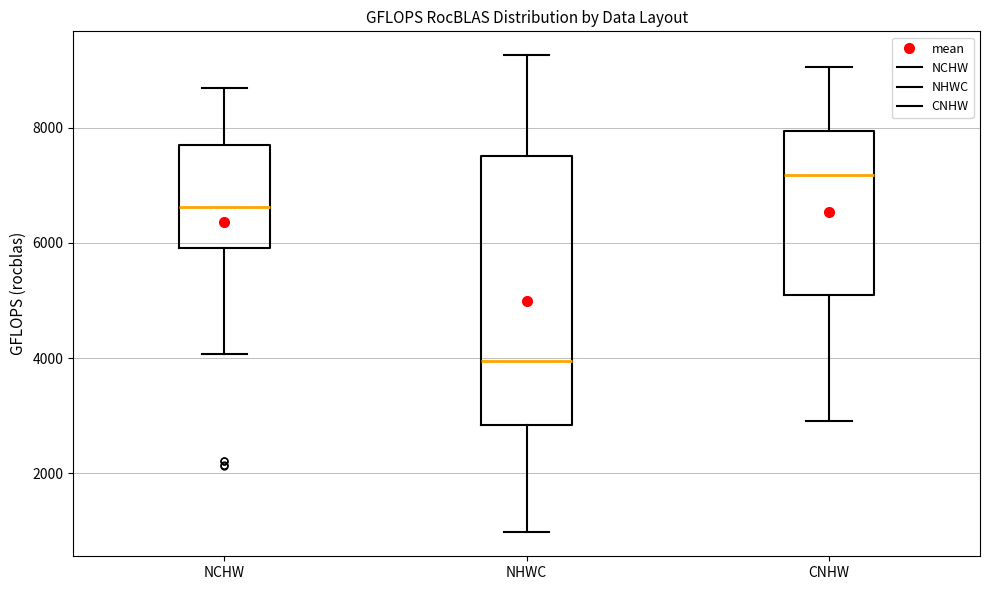

Reading left to right, transcribe this box plot: for each box, give where its median line is, the range the box spans, and where its two whiskers end, as read against the y-axis. The values are not printed on the chart, so give them approximately, as read against the axis.

NCHW: median 6600, box 6000 to 7800, whiskers 4000 to 8600
NHWC: median 4000, box 2800 to 7600, whiskers 1000 to 9200
CNHW: median 7200, box 5200 to 8000, whiskers 3000 to 9000